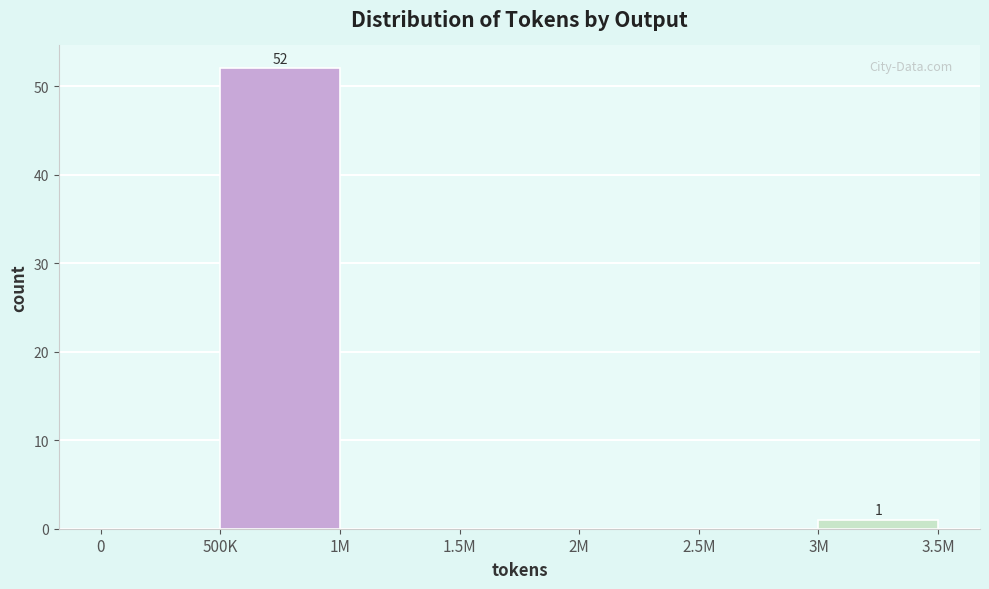

Reading right to left, list all the values displayed in this chart.

3M=1	2.5M=0	2M=0	1.5M=0	1M=0	500K=52	0=0